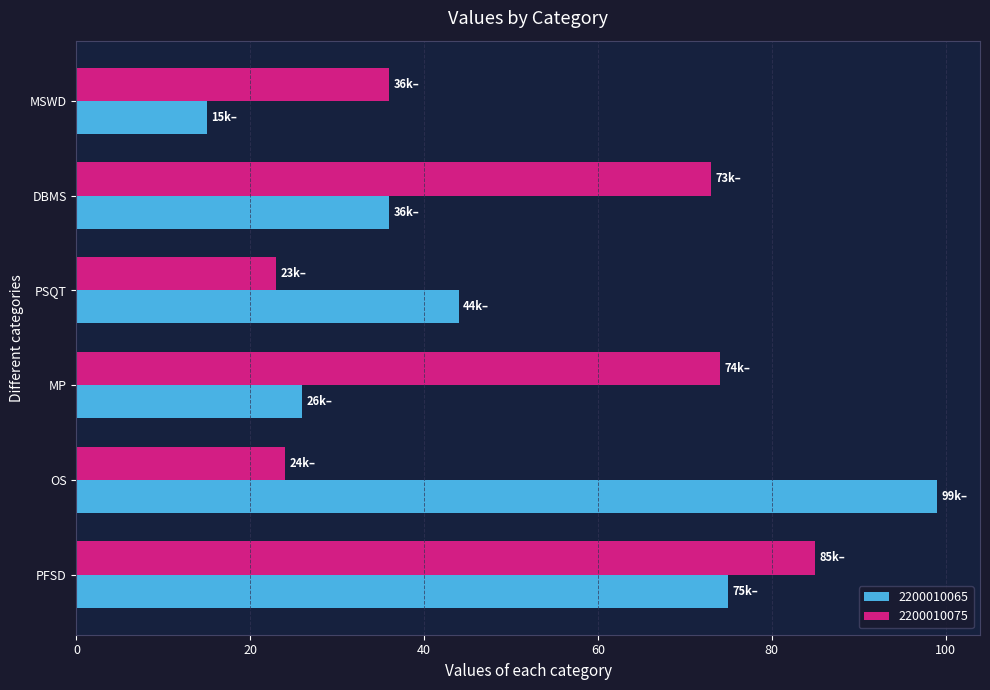

What is the lowest value of the 2200010065 series?

15